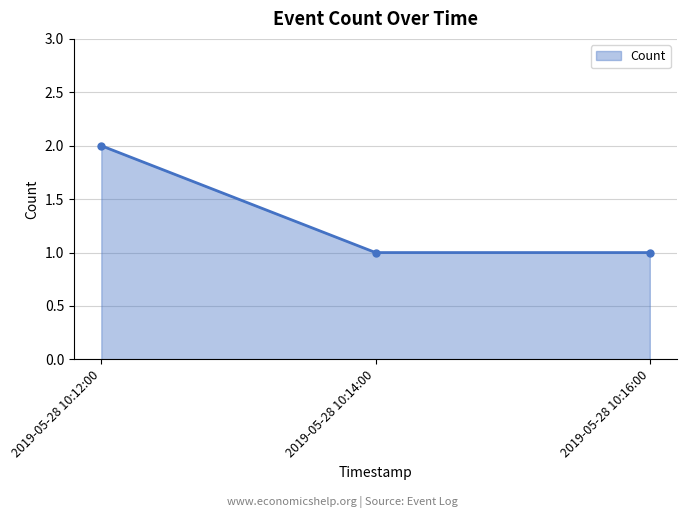

Which label corresponds to the largest value in the chart?

2019-05-28 10:12:00